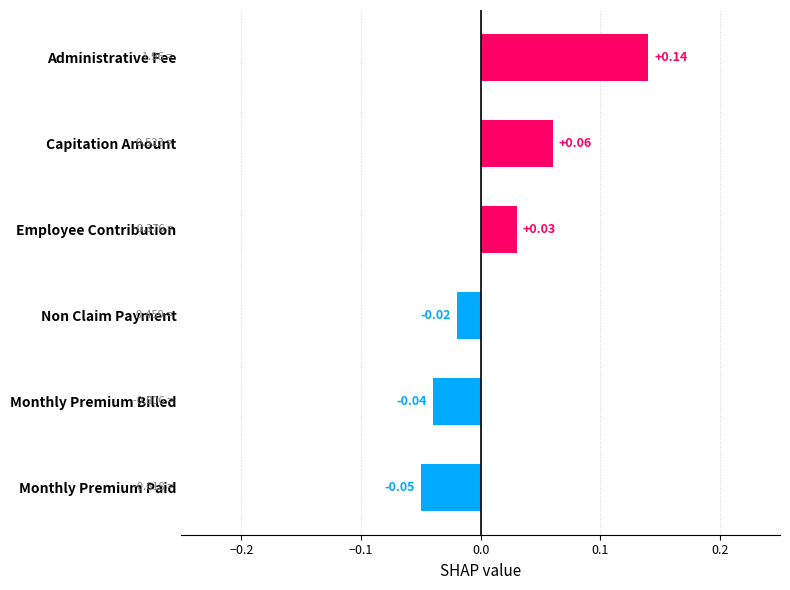

List the labels in order of value, smallest first.

Monthly Premium Paid, Monthly Premium Billed, Non Claim Payment, Employee Contribution, Capitation Amount, Administrative Fee